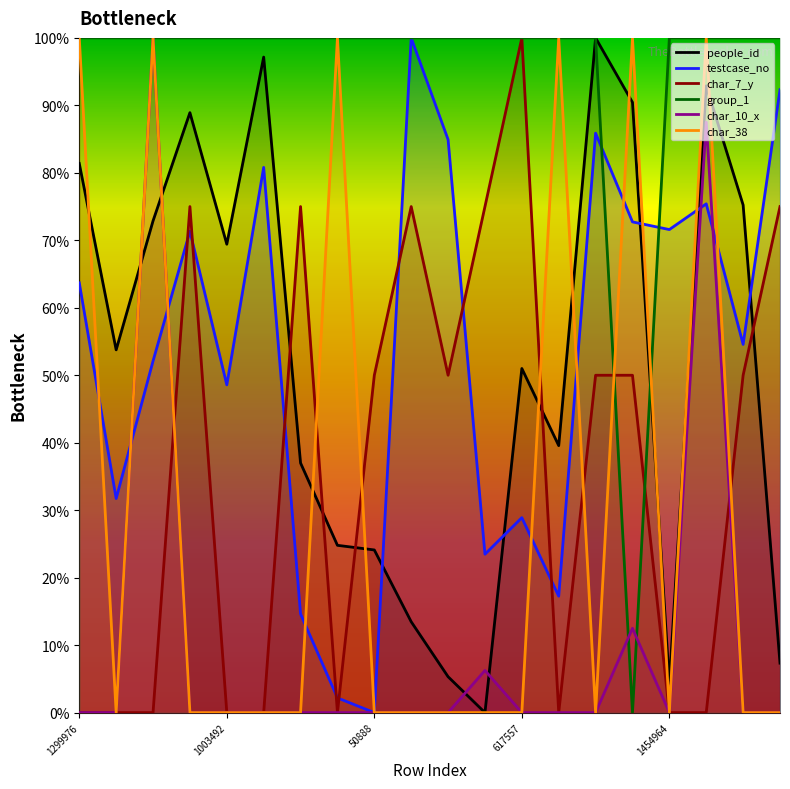

True or false: group_1 has more than 0 points higher than both neighbors.

False